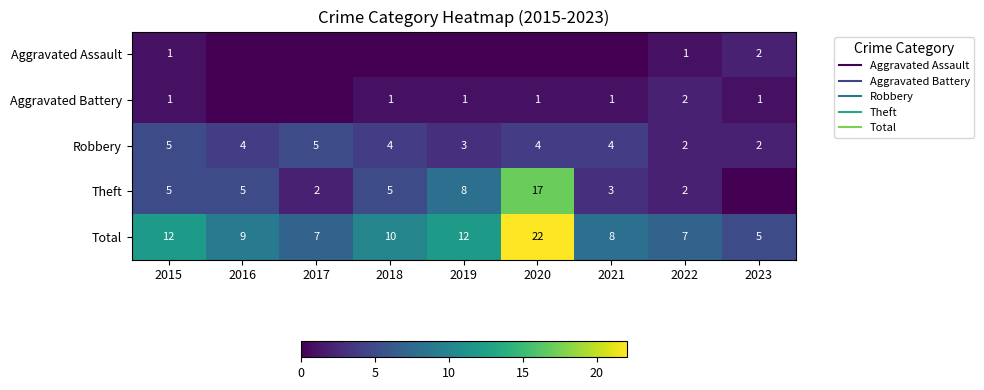

Which category has the lowest value in the Theft series?

2023